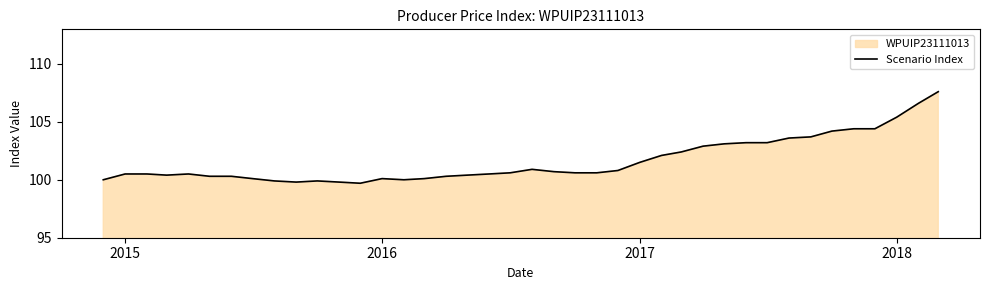

True or false: the data has more than 0 interior local peaks.

True